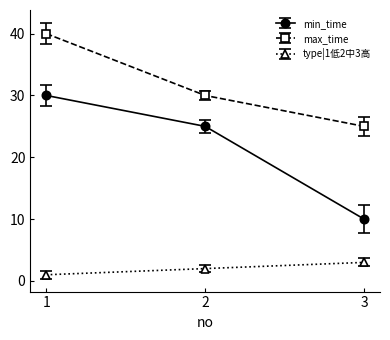

What is the highest value of the max_time series?

40